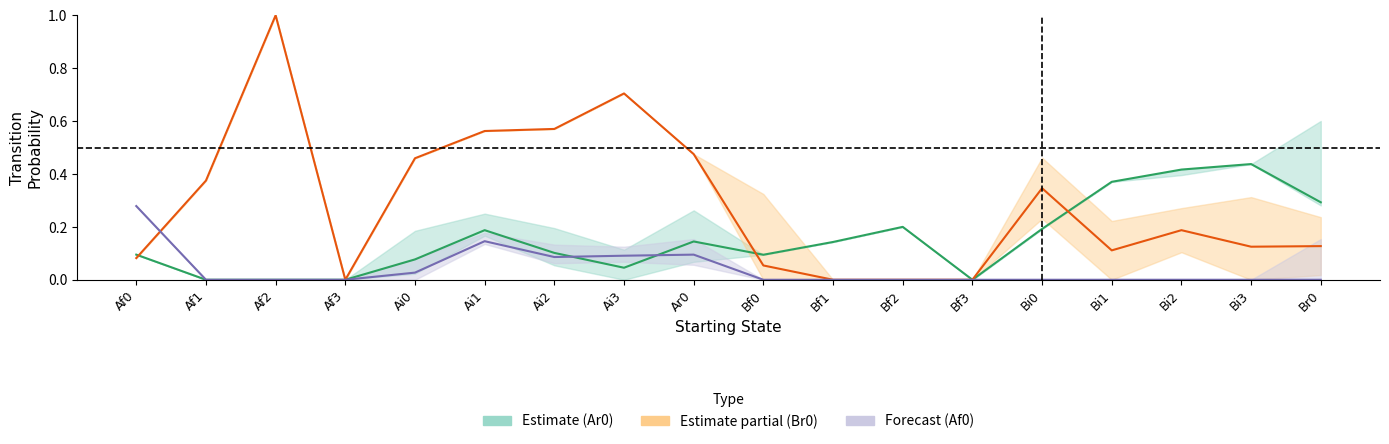

How many intersections are there between Br0 and Ar0?

3